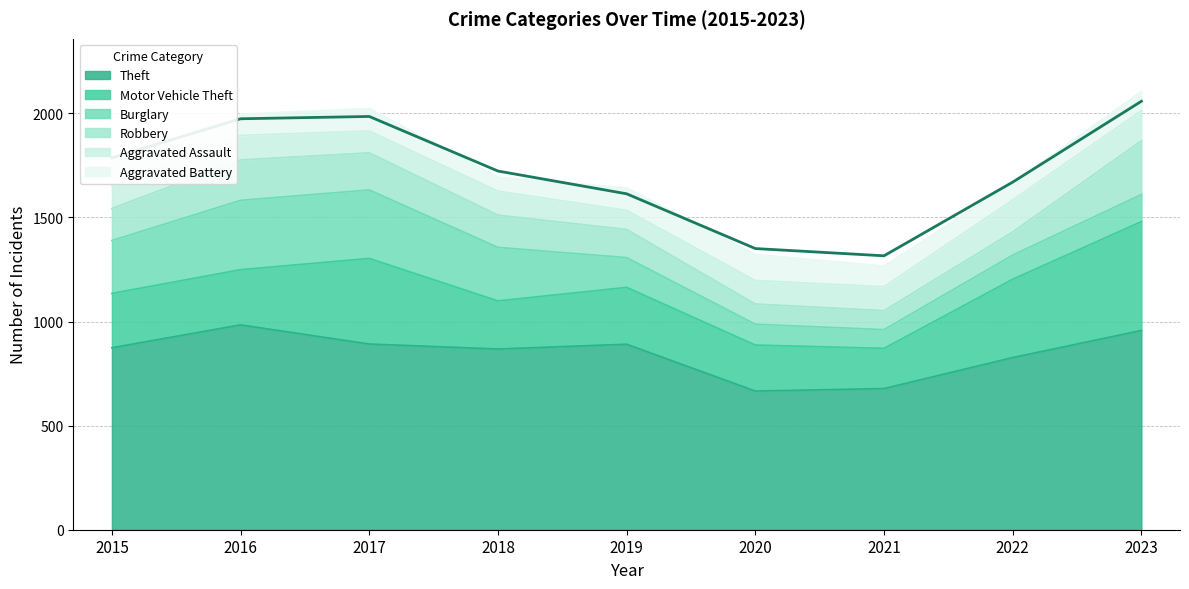

Which series has the largest total across all categories?

Theft